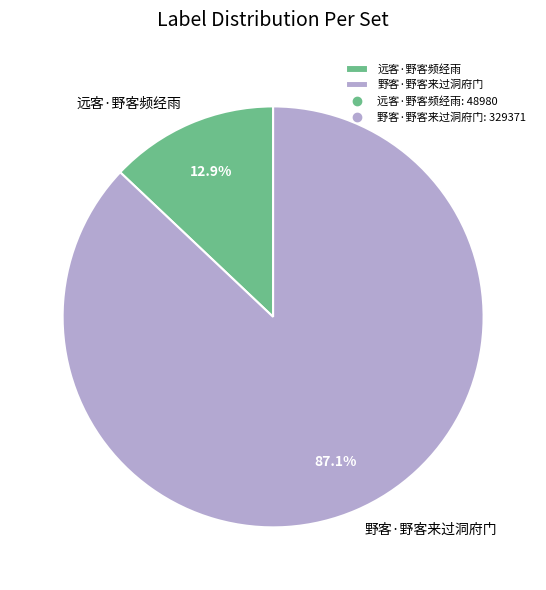

Is 野客·野客来过洞府门 the majority of the pie?

Yes